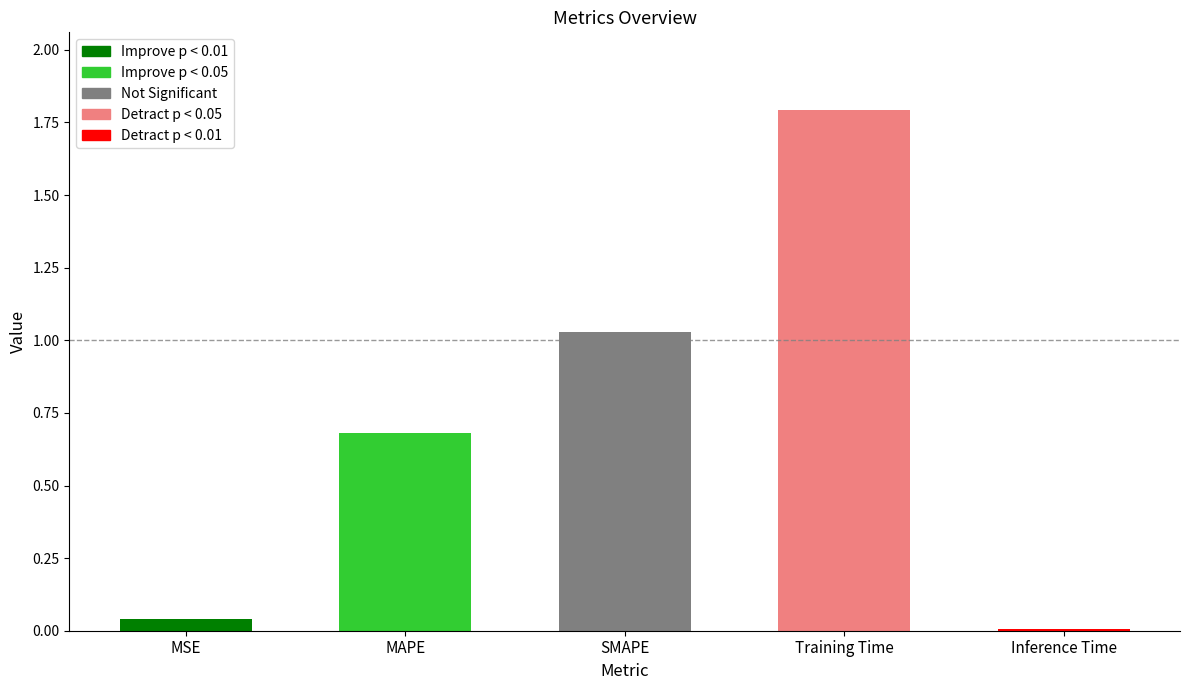

True or false: the data shows 0.0 at MSE.

True